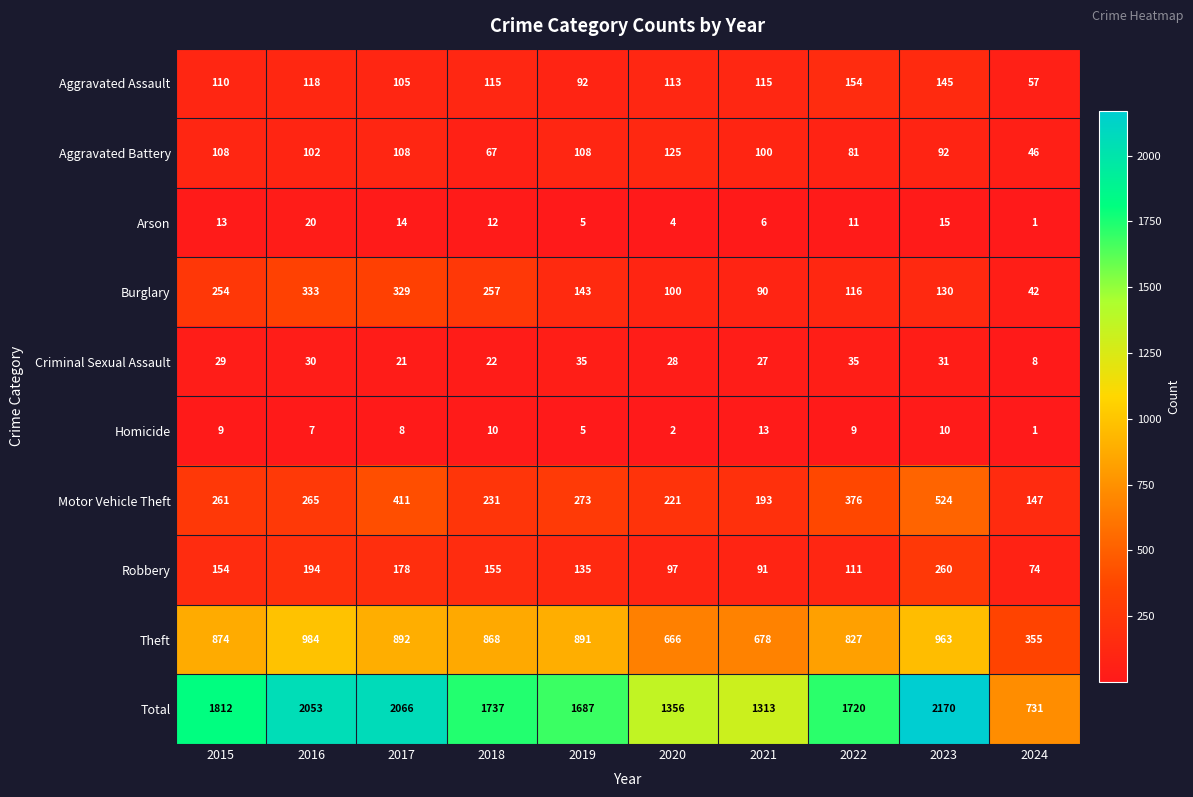

Rank the series by their maximum value, from highest to lowest.

Total, Theft, Motor Vehicle Theft, Burglary, Robbery, Aggravated Assault, Aggravated Battery, Criminal Sexual Assault, Arson, Homicide